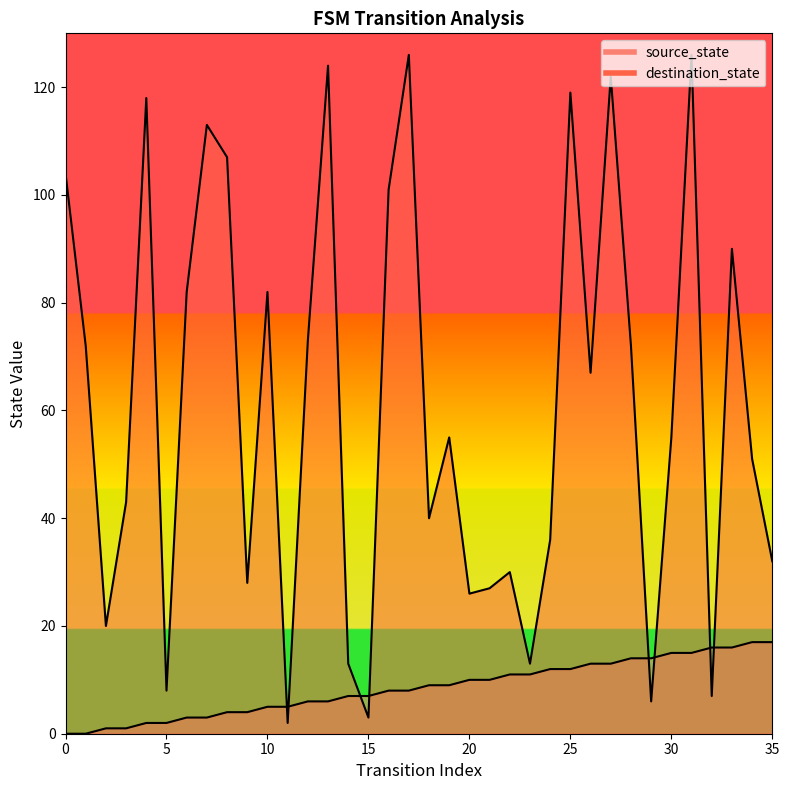

The source_state series shows 8 at 10. True or false?

False